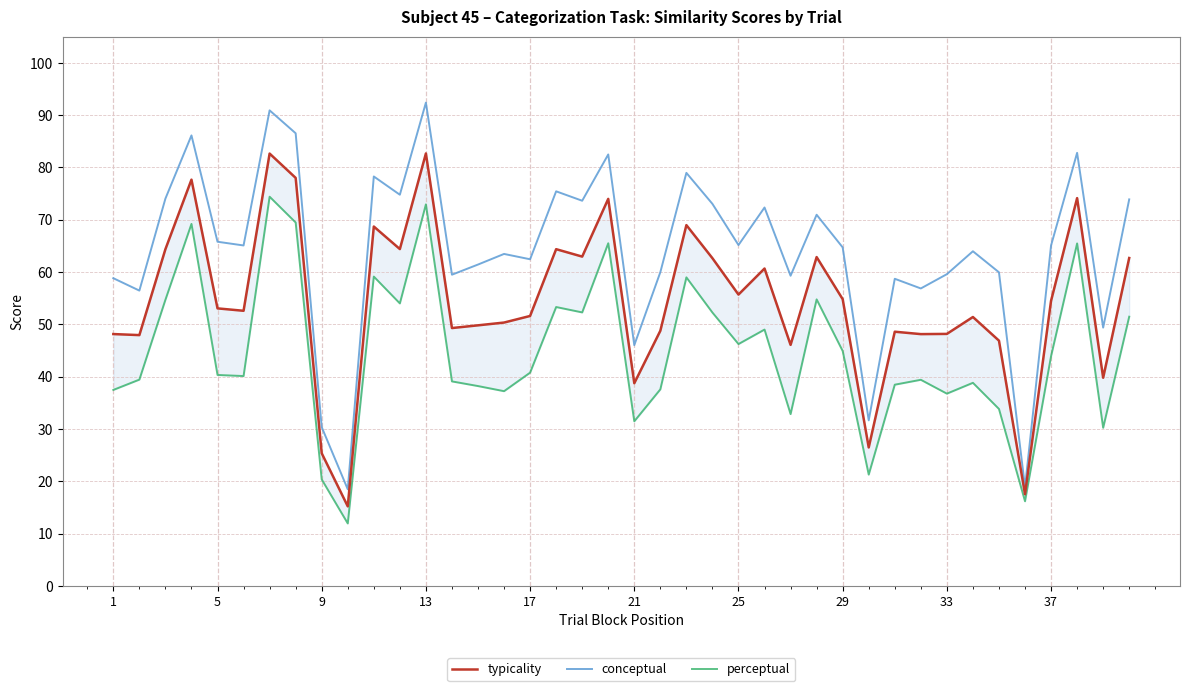

Is the value of typicality at 28 greater than the value of perceptual at 14?

Yes